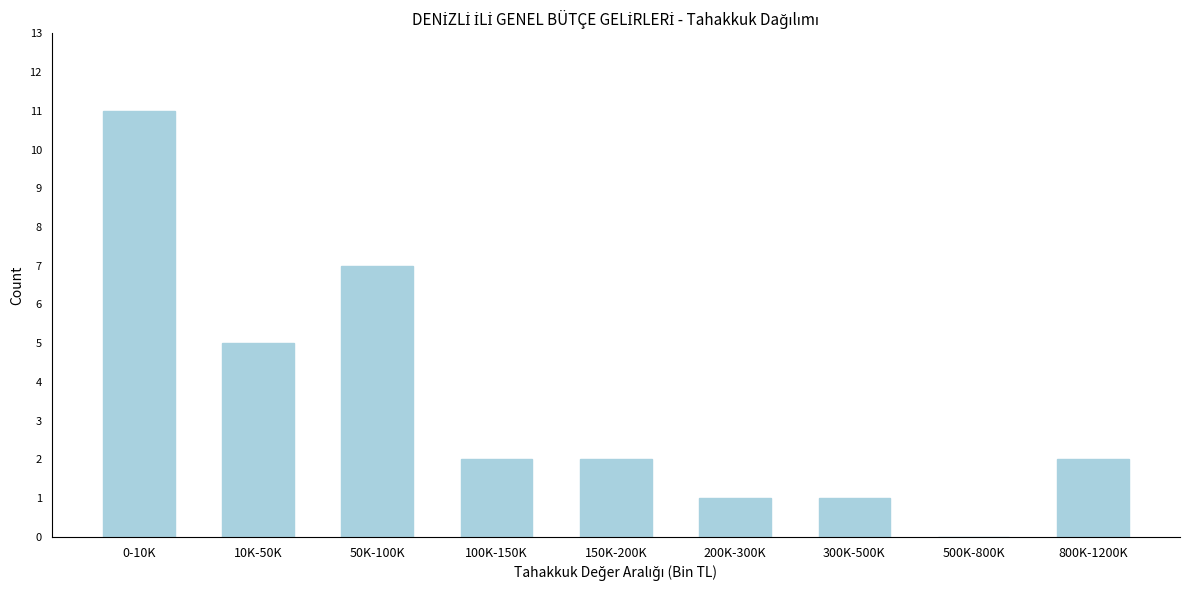

Reading right to left, what are all the values shown in this chart?

800K-1200K=2	500K-800K=0	300K-500K=1	200K-300K=1	150K-200K=2	100K-150K=2	50K-100K=7	10K-50K=5	0-10K=11